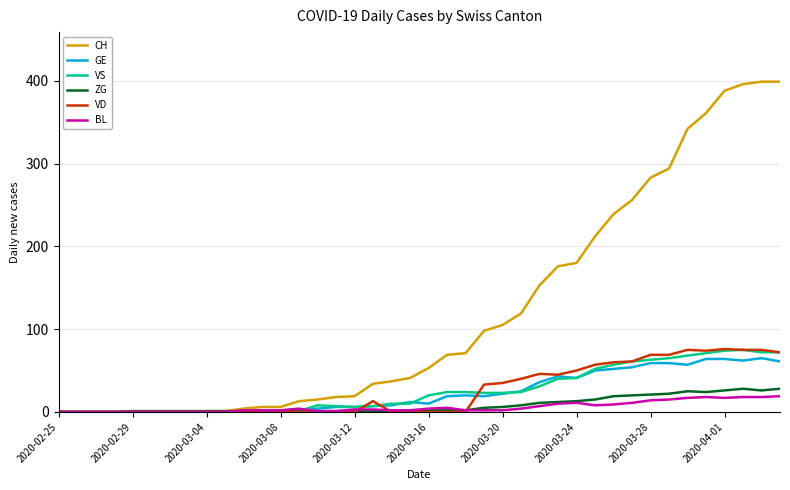

What is the maximum value for CH?

399